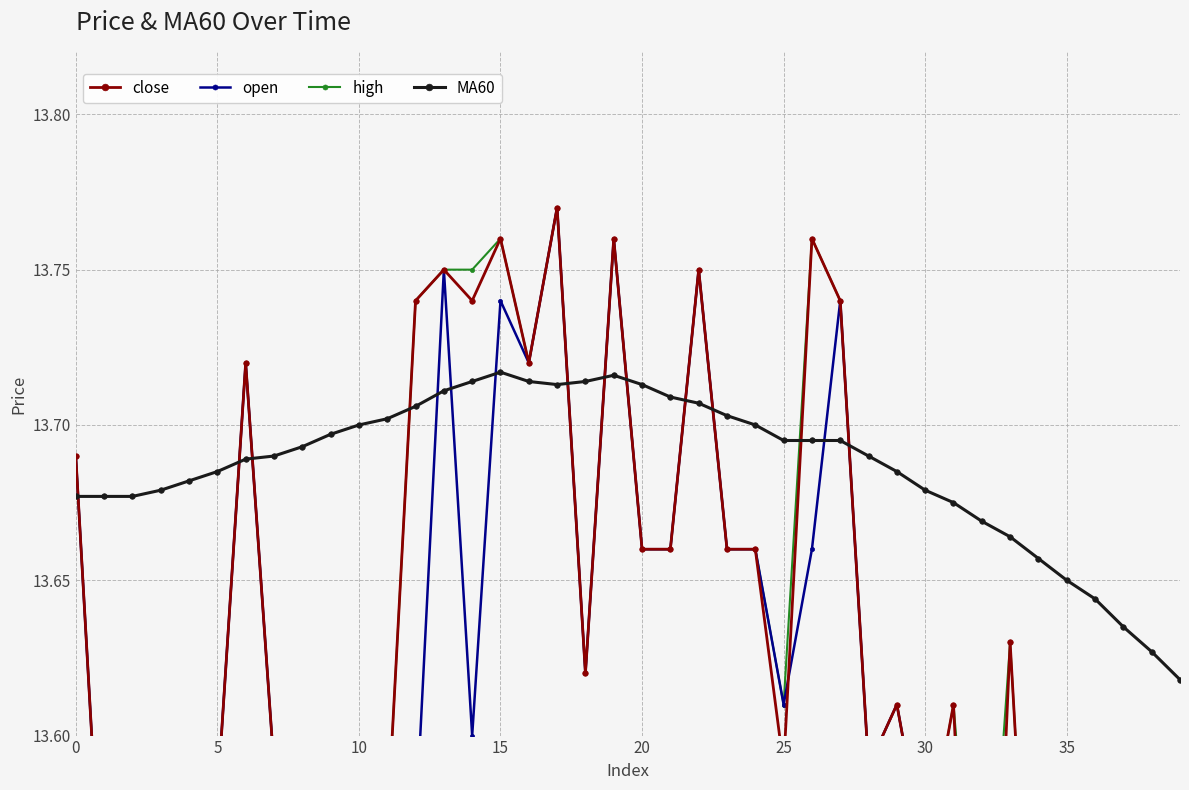

What are all the series names shown in the legend?

close, open, high, MA60